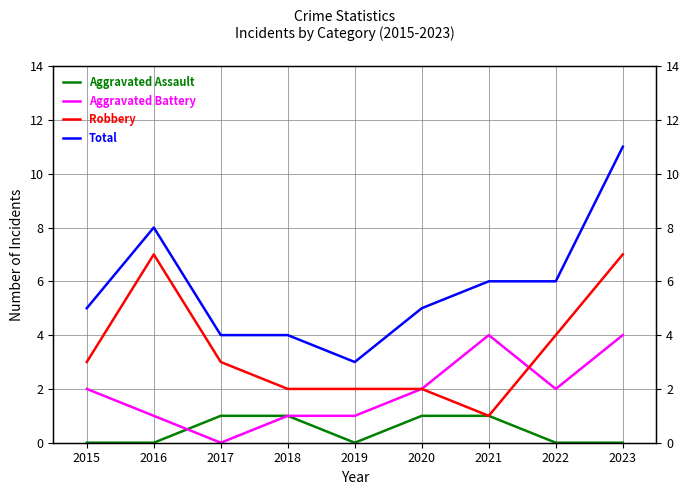

Reading right to left, what are all the values shown in this chart?

Aggravated Assault: 0	0	1	1	0	1	1	0	0
Aggravated Battery: 4	2	4	2	1	1	0	1	2
Robbery: 7	4	1	2	2	2	3	7	3
Total: 11	6	6	5	3	4	4	8	5